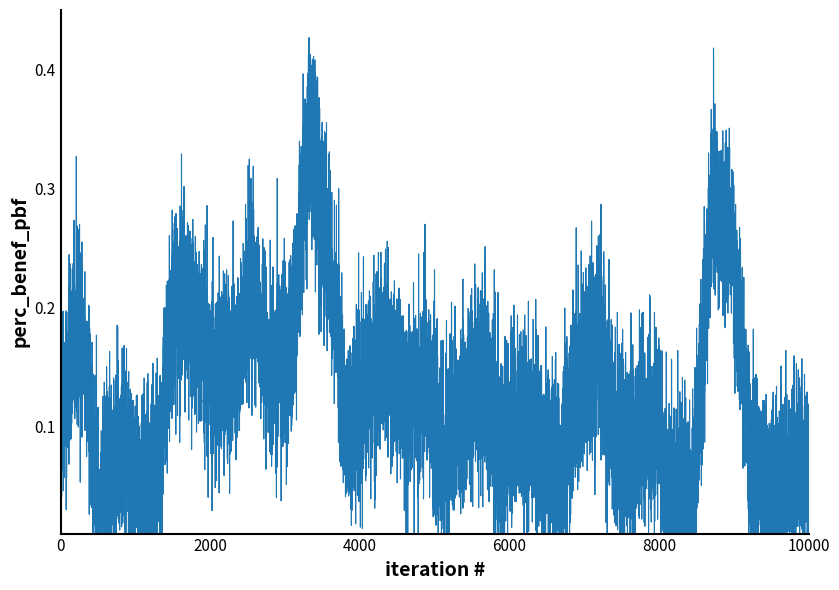

Does the chart have visible grid lines?

No